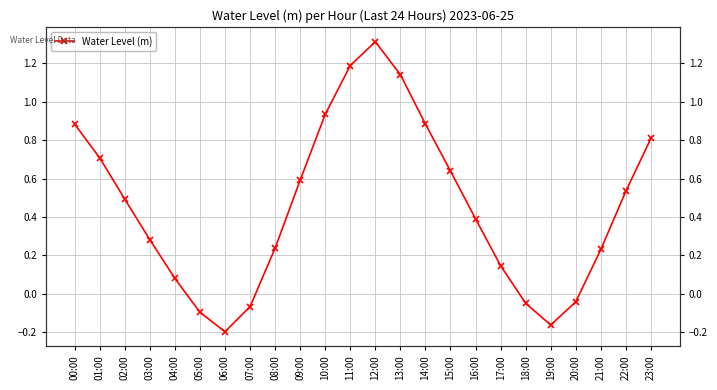

Which category has the highest value across all series?

12:00